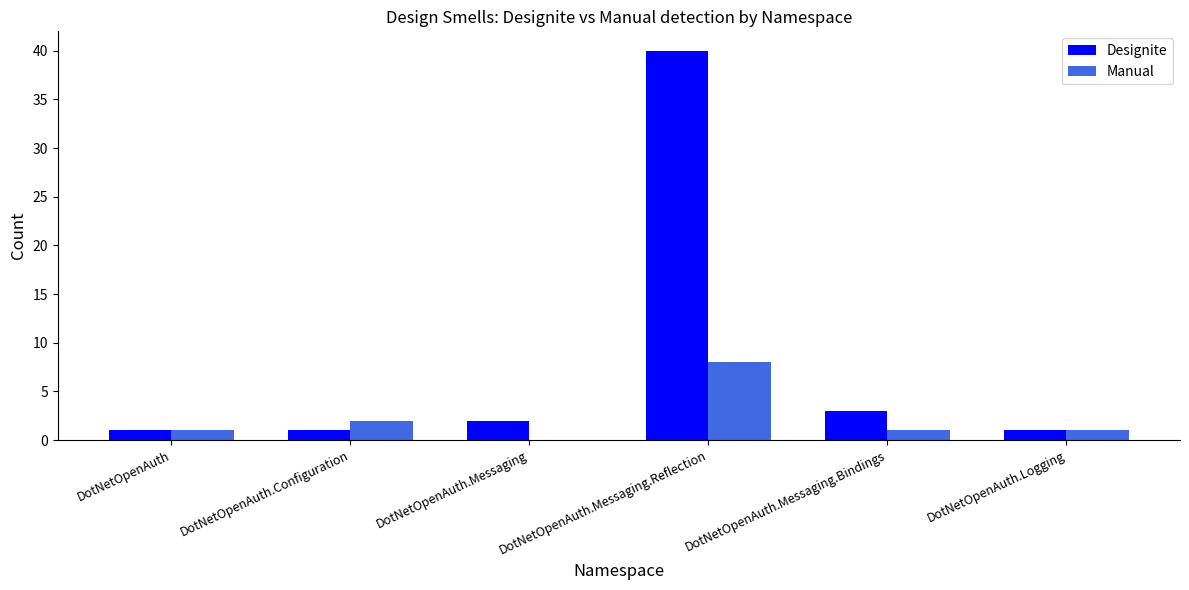

The value of Manual at DotNetOpenAuth is 1. True or false?

True